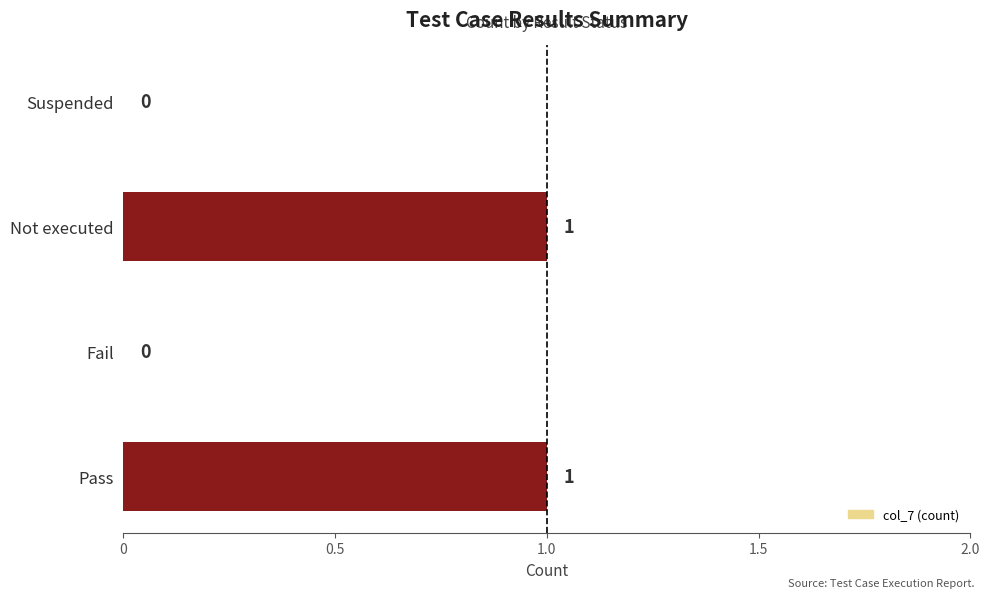

The chart shows a value of 1 at Not executed. True or false?

True